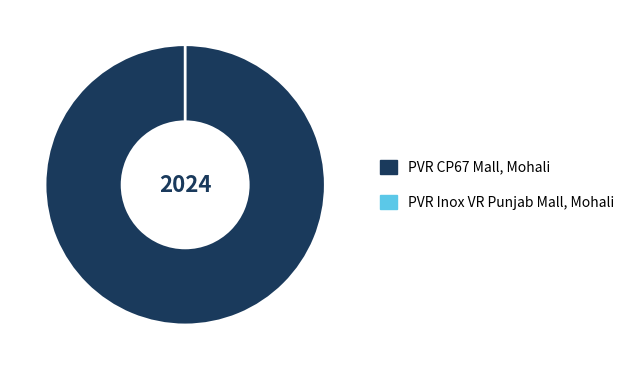

Do PVR CP67 Mall, Mohali and PVR Inox VR Punjab Mall, Mohali together represent more than half of the pie?

Yes